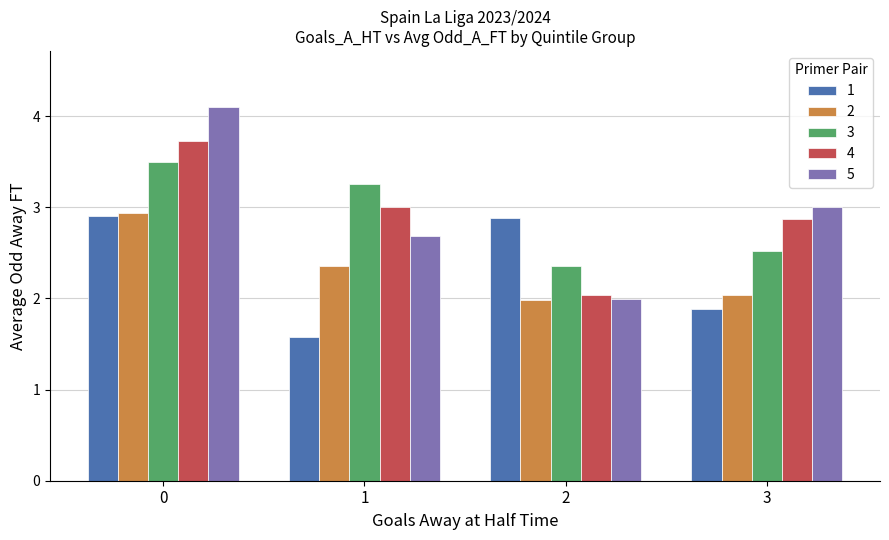

How many bars are there in total?

20